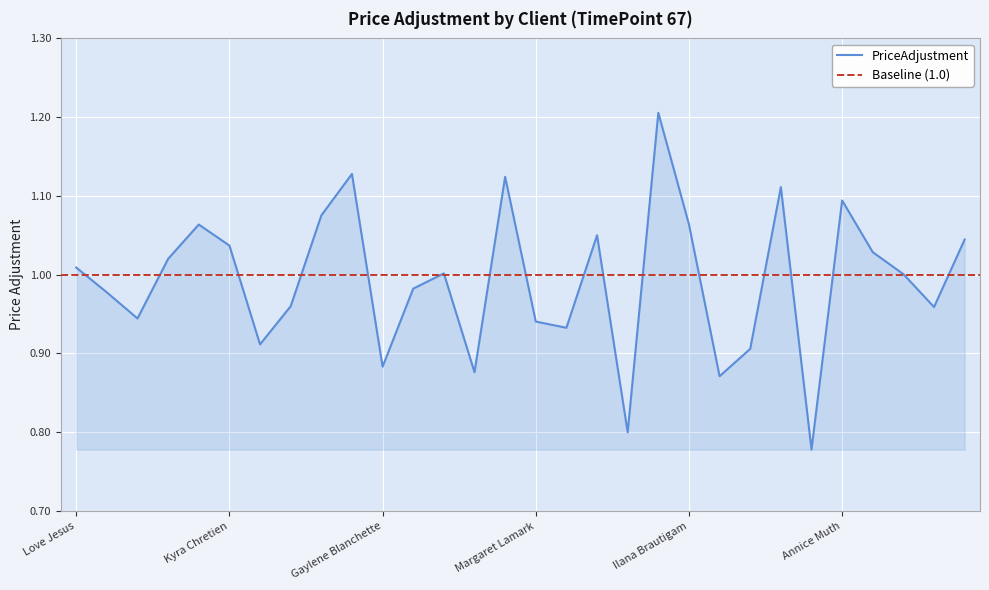

True or false: the data has more than 2 interior local peaks.

True